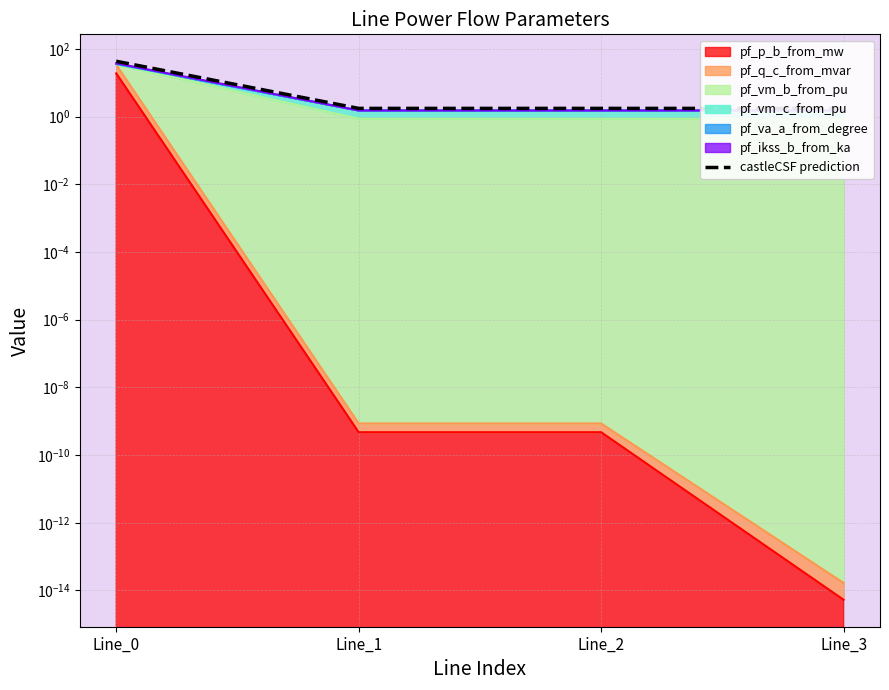

Does the chart display data point markers on the line(s)?

No